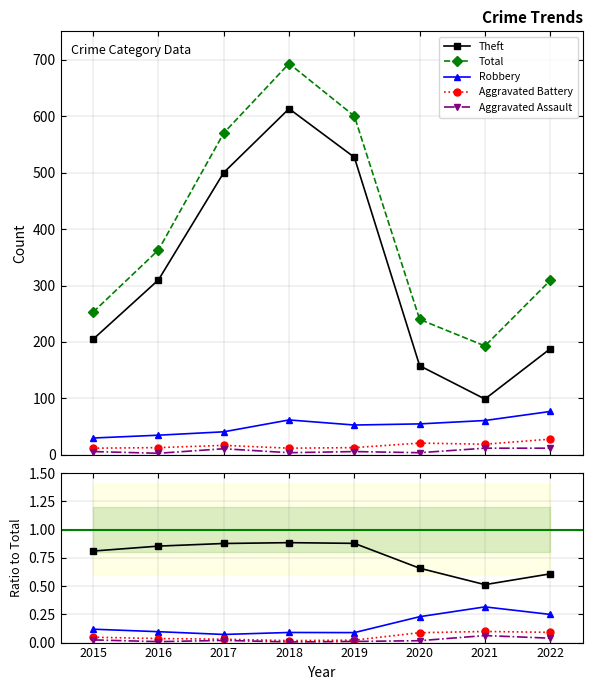

Is it true that Robbery equals 0.1 at 2016?

True